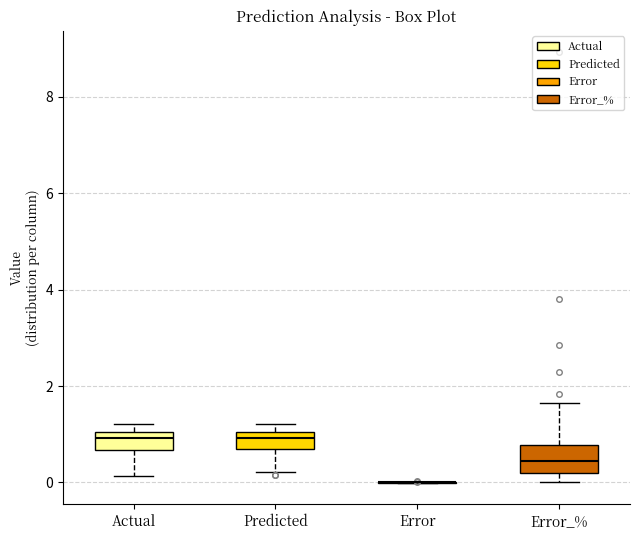

Reading left to right, read every box against the y-axis: the position of its median line, the range the box covers, and the ends of its whiskers. The values are not printed on the chart, so give them approximately, as read against the axis.

Actual: median 1.0 (just below the box's upper edge), box 0.6 to 1.0, whiskers 0.2 to 1.2
Predicted: median 1.0 (just below the box's upper edge), box 0.6 to 1.0, whiskers 0.2 to 1.2
Error: box collapsed to a line at 0.0, whiskers 0.0 to 0.0
Error_%: median 0.4, box 0.2 to 0.8, whiskers 0.0 to 1.6